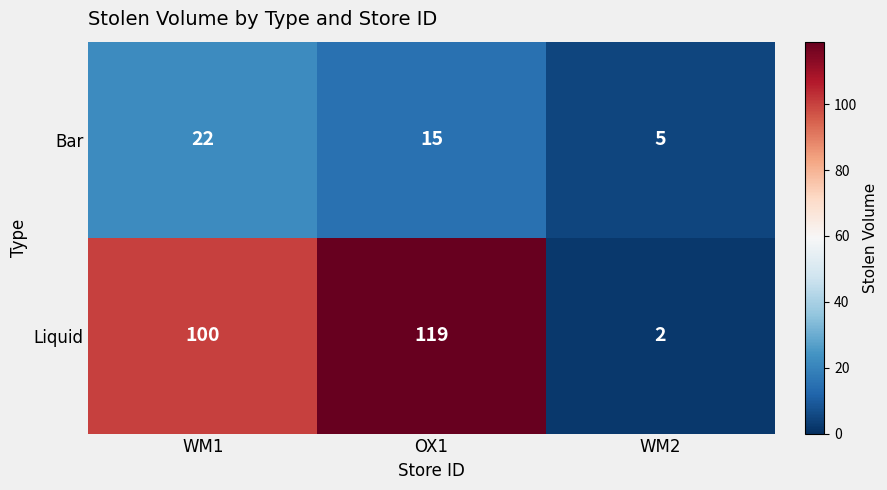

Is it true that Bar equals 3 at OX1?

False